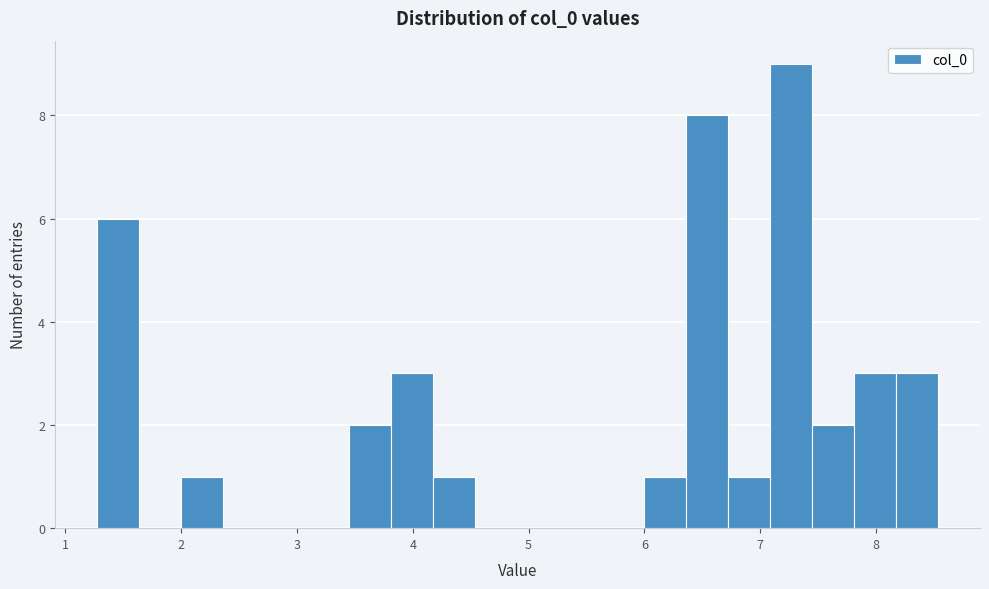

Around what value on the x-axis is the tallest bar? Give the approximate position of its centre, as read against the axis.

7.3